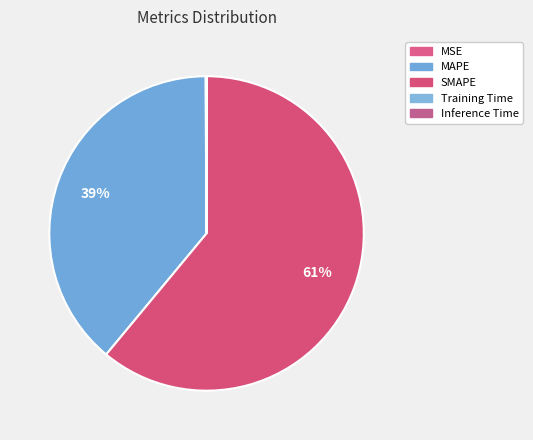

To the nearest percent, what is the difference between the MSE and MAPE slice percentages?

39%